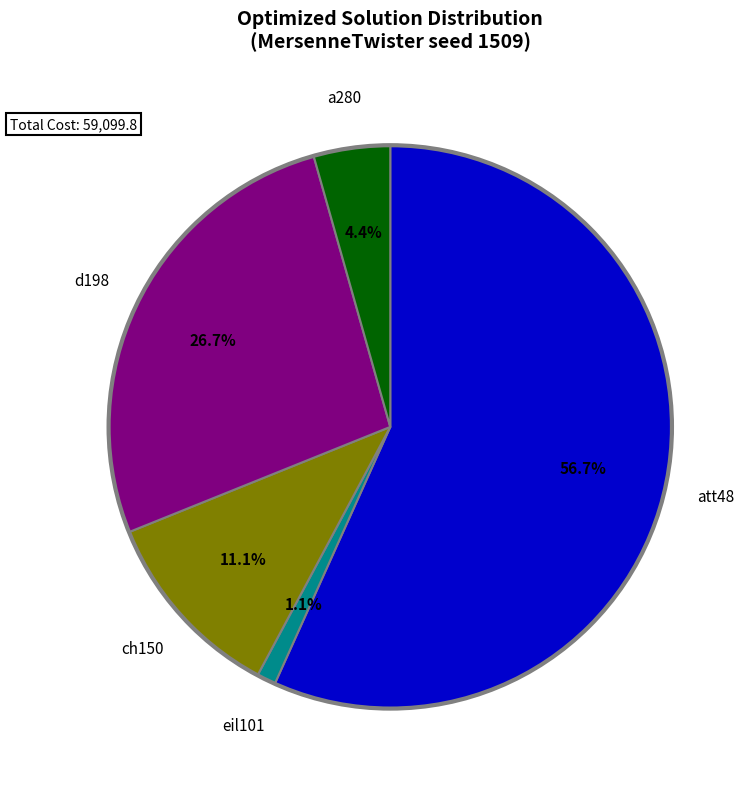

Is there a majority slice in this chart?

Yes